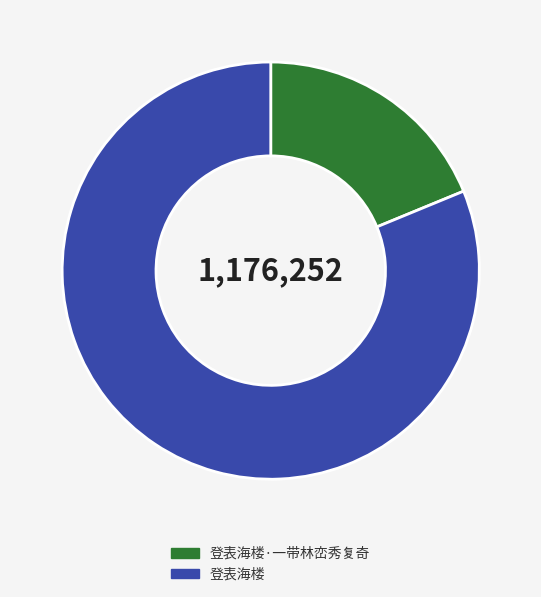

Count the number of slices in the pie.

2